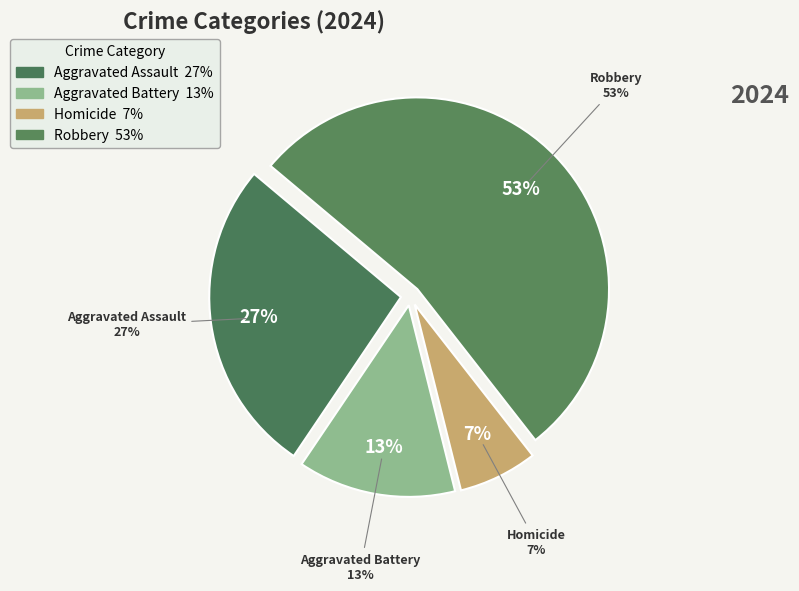

Which category has the smallest portion of the pie?

Homicide